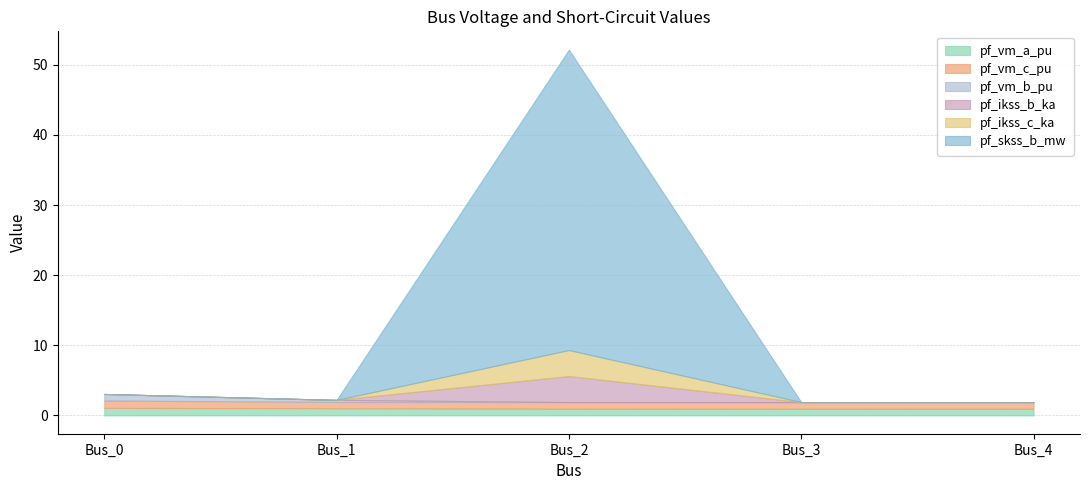

At which label does pf_ikss_c_ka reach its minimum?

Bus_0